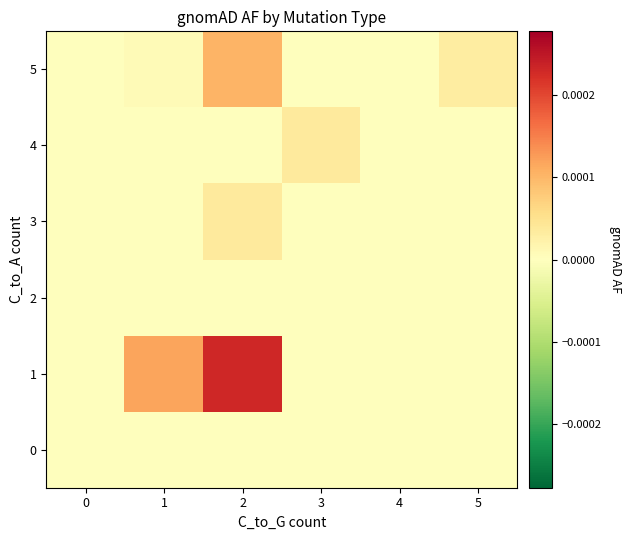

At which category is the sum across all series the highest?

2